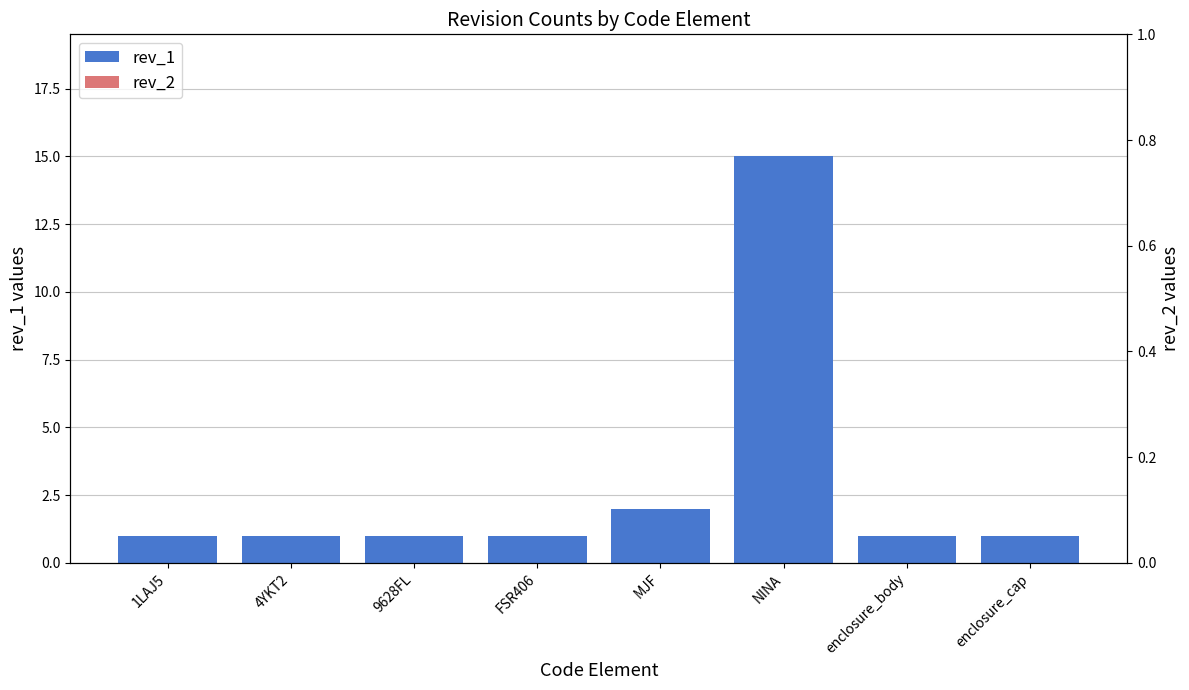

True or false: rev_1 has a value of 1 at 1LAJ5.

True